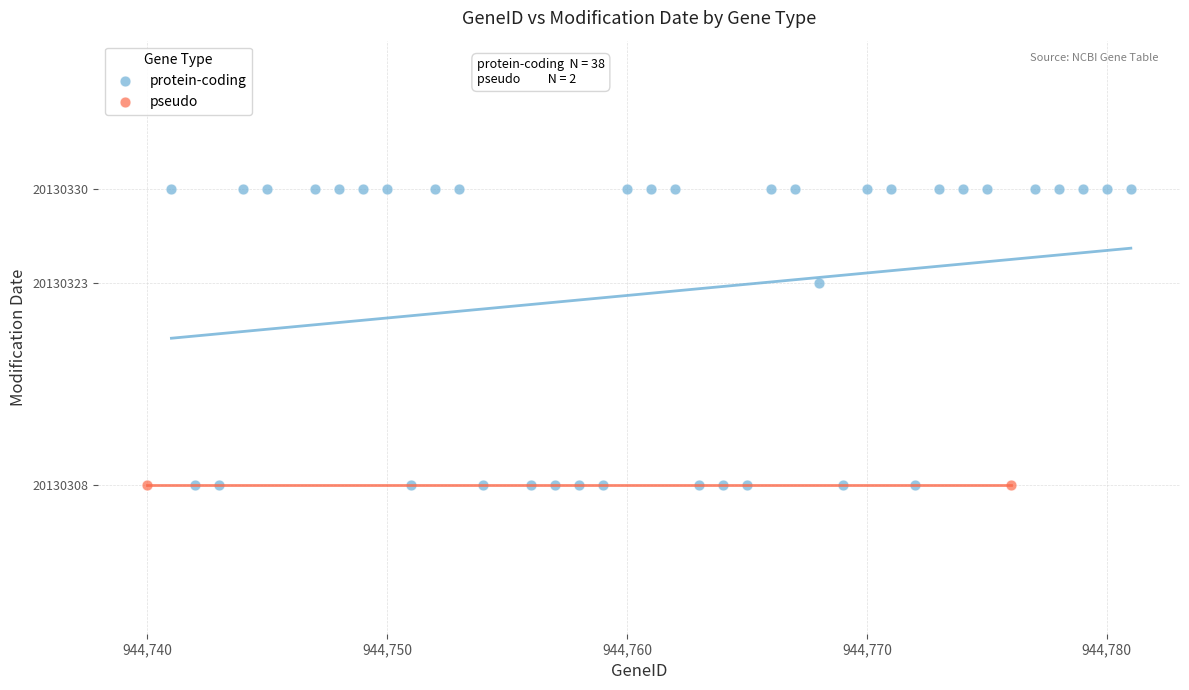

What are all the series names shown in the legend?

protein-coding, pseudo